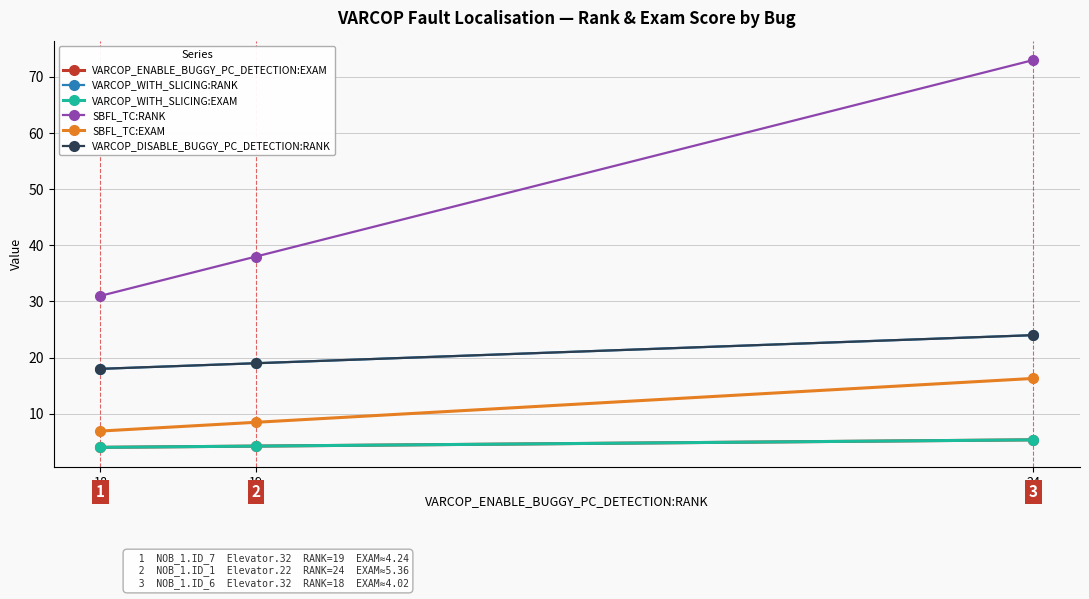

Reading left to right, extract all data points from this chart.

VARCOP_ENABLE_BUGGY_PC_DETECTION:EXAM: 18=4.0	19=4.2	24=5.4
VARCOP_WITH_SLICING:RANK: 18=18.0	19=19.0	24=24.0
VARCOP_WITH_SLICING:EXAM: 18=4.0	19=4.2	24=5.4
SBFL_TC:RANK: 18=31.0	19=38.0	24=73.0
SBFL_TC:EXAM: 18=6.9	19=8.5	24=16.3
VARCOP_DISABLE_BUGGY_PC_DETECTION:RANK: 18=18.0	19=19.0	24=24.0